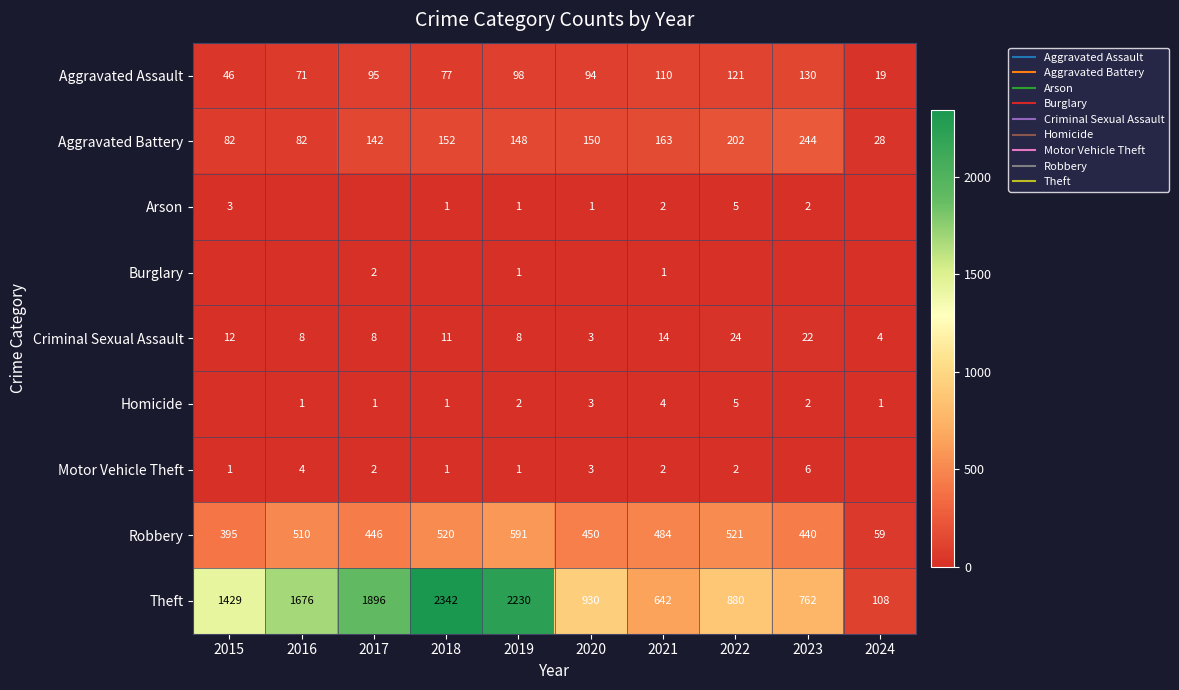

Which category has the highest value across all series?

2018